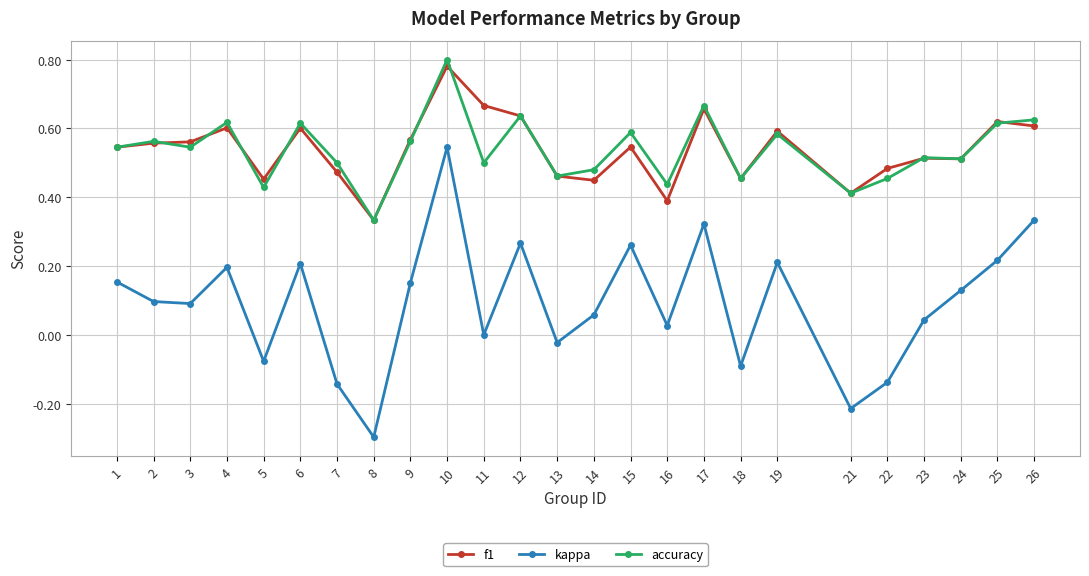

True or false: f1 and kappa cross at least once.

False